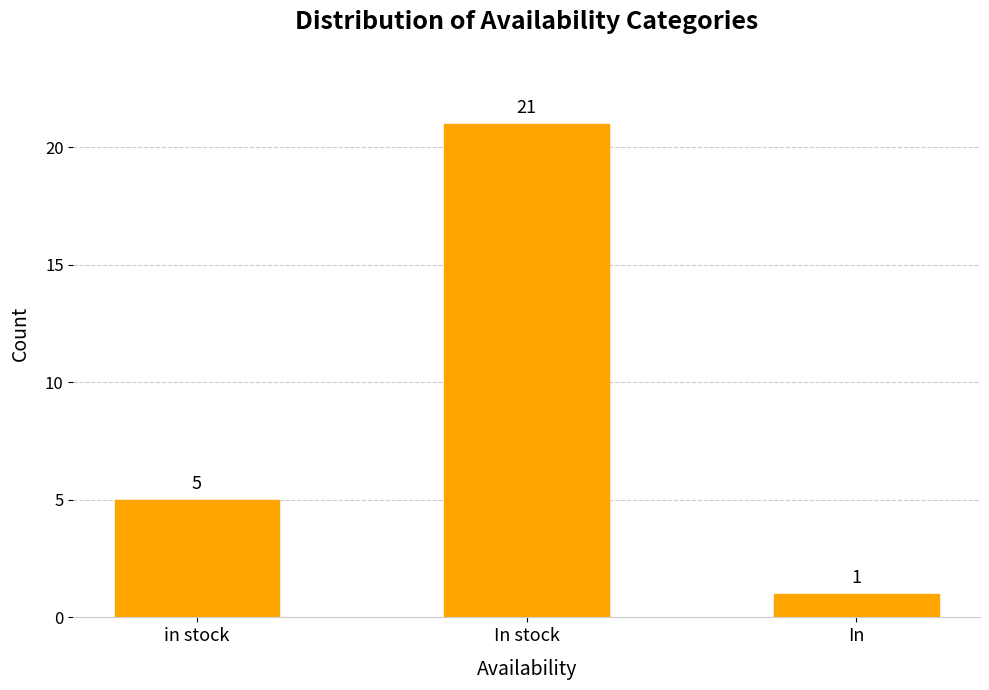

How many distinct data groups are displayed?

1